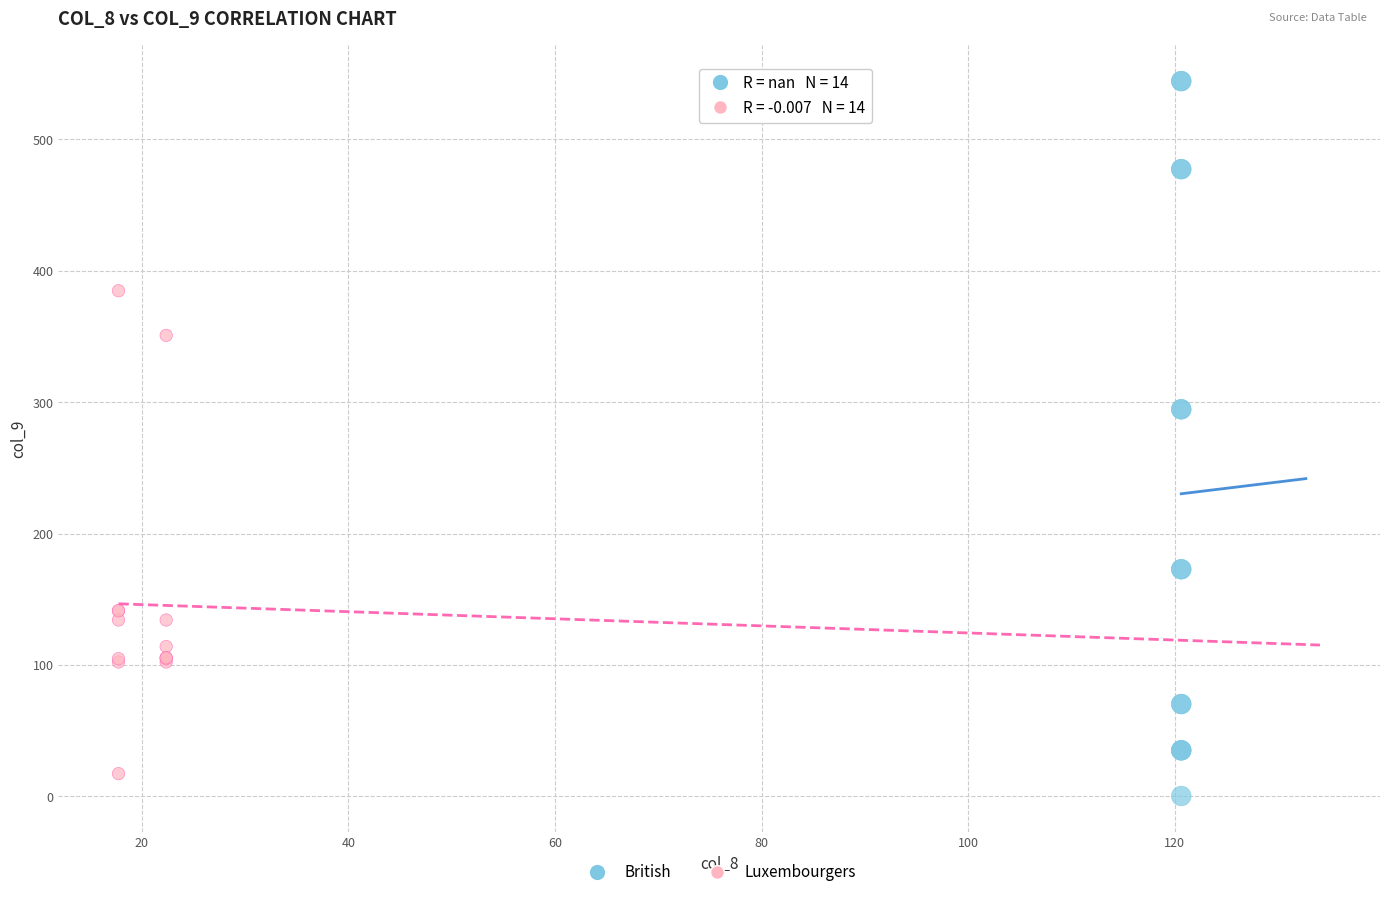

Which series has the widest spread of Y values?

British